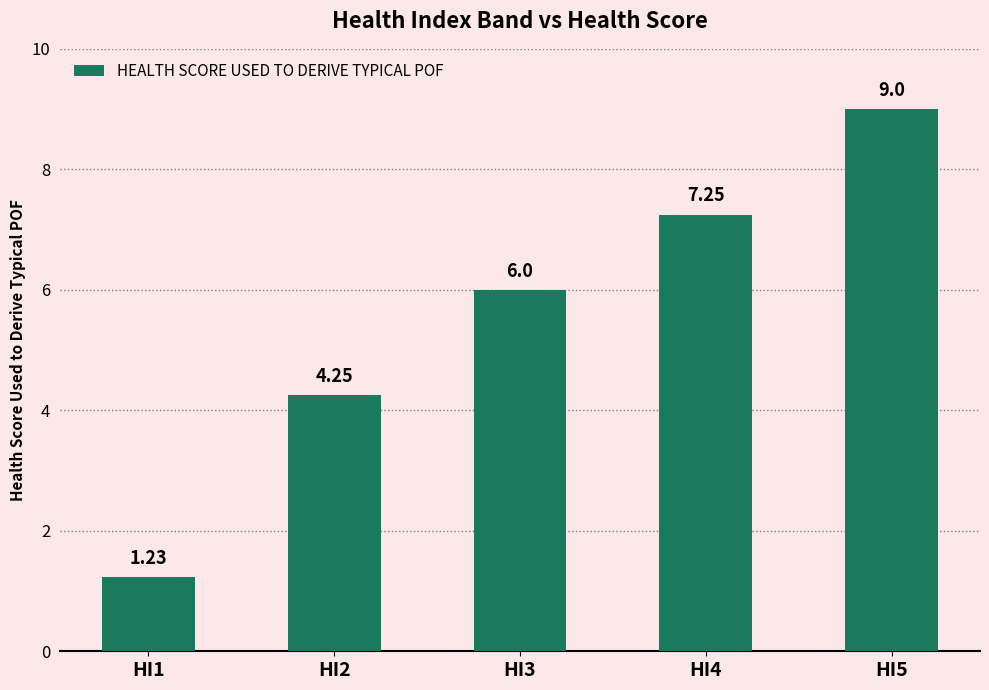

What is the ratio of the value at HI4 to the value at HI5?

0.8